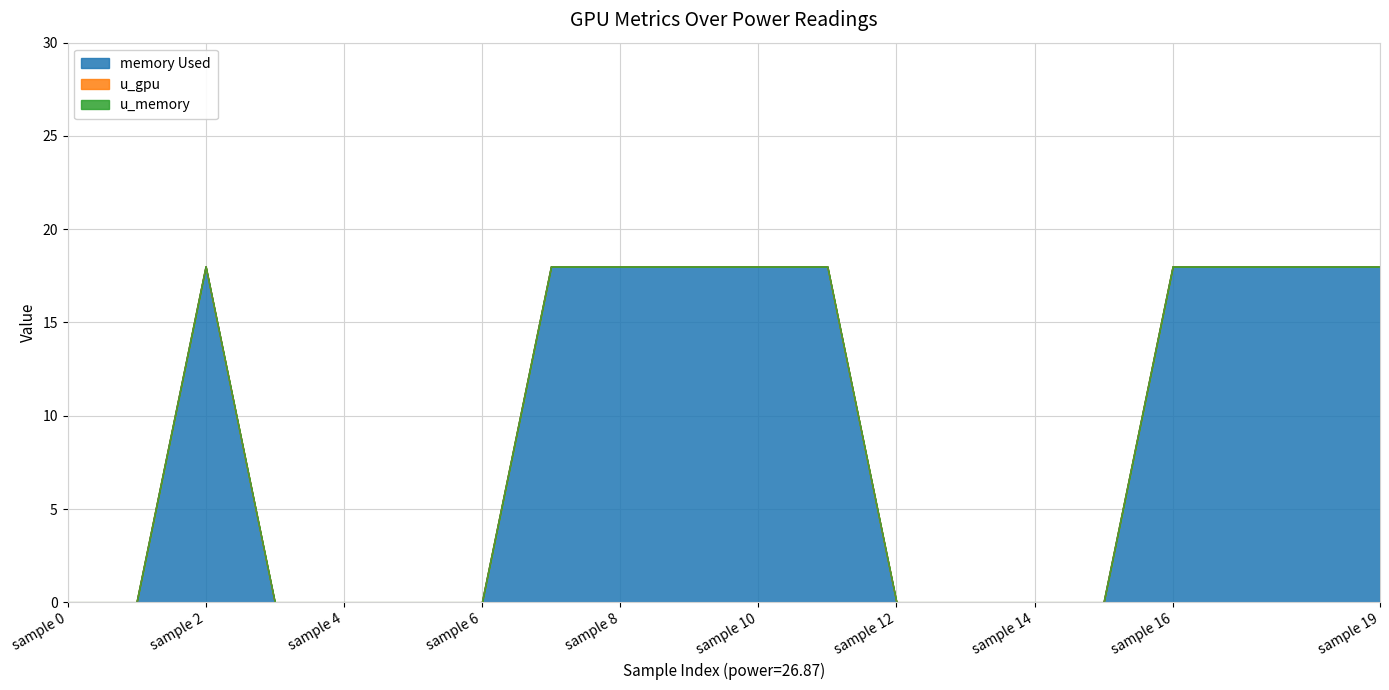

True or false: memory Used and u_gpu cross at least once.

False